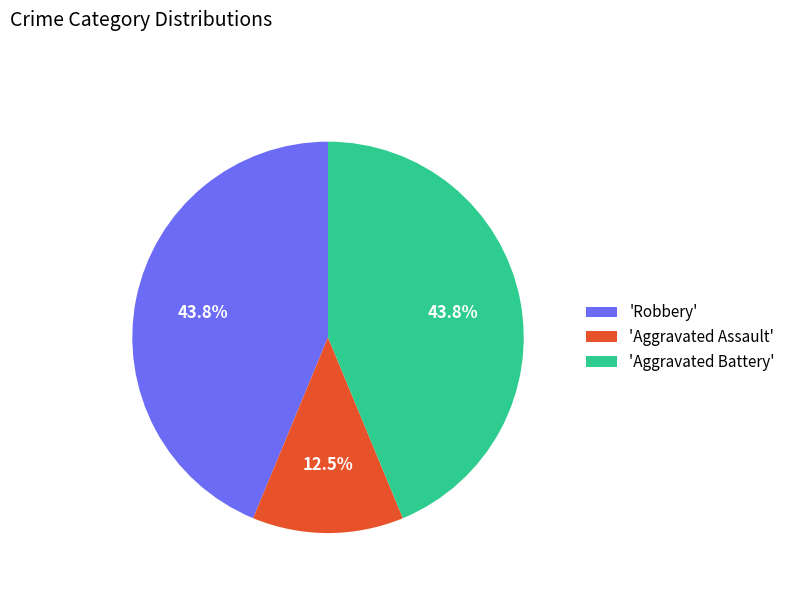

Is the sum of 'Robbery' and 'Aggravated Battery' greater than half?

Yes